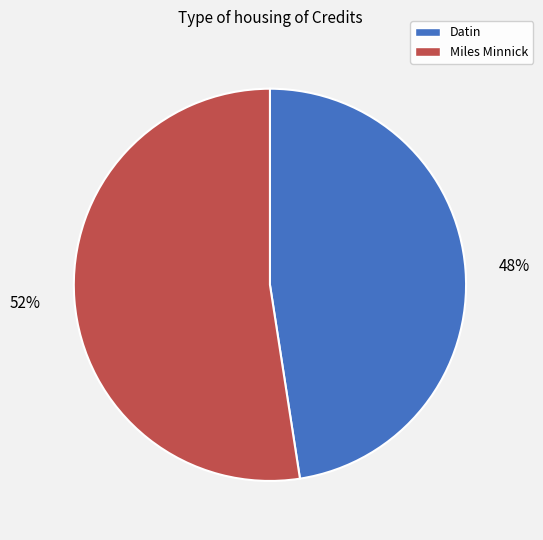

Between Miles Minnick and Datin, which is larger?

Miles Minnick